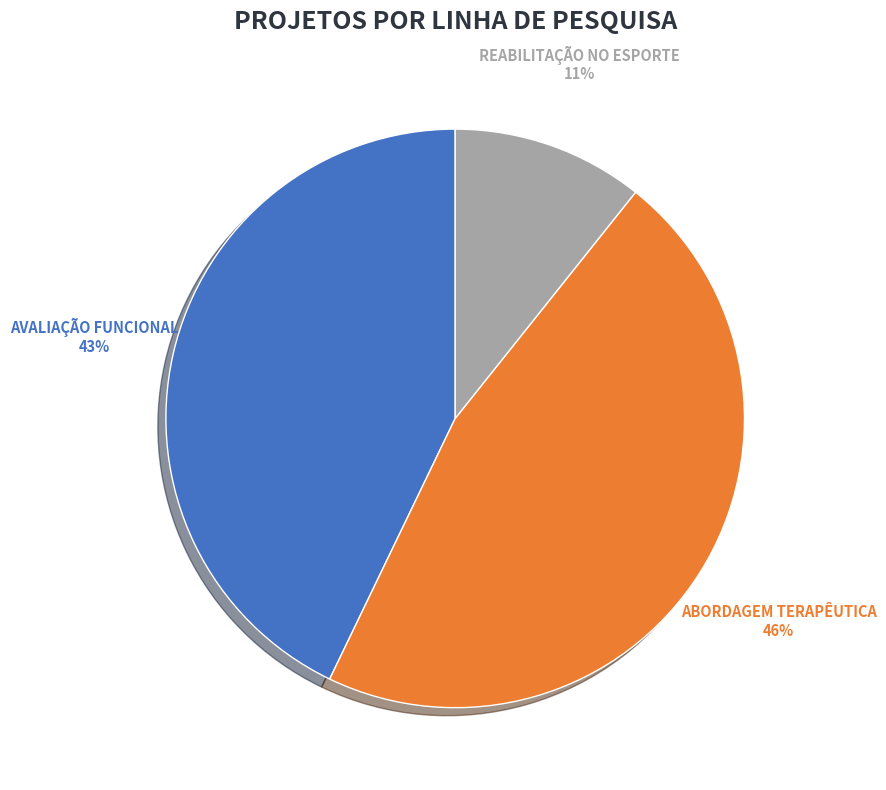

Is there a majority slice in this chart?

No